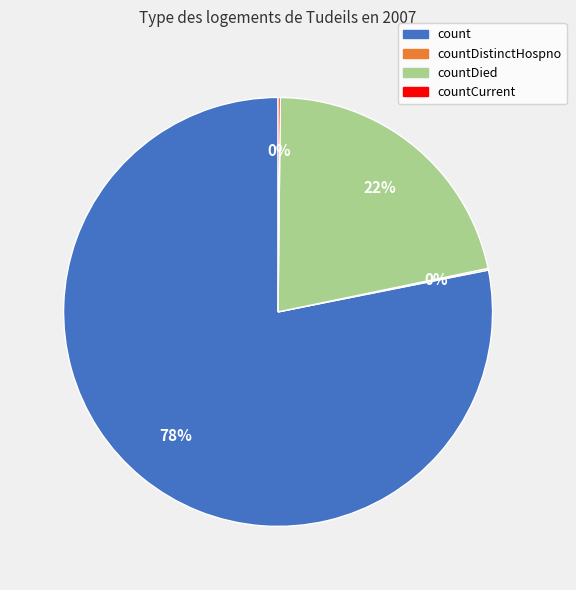

Is it true that count is 78% of the pie?

True